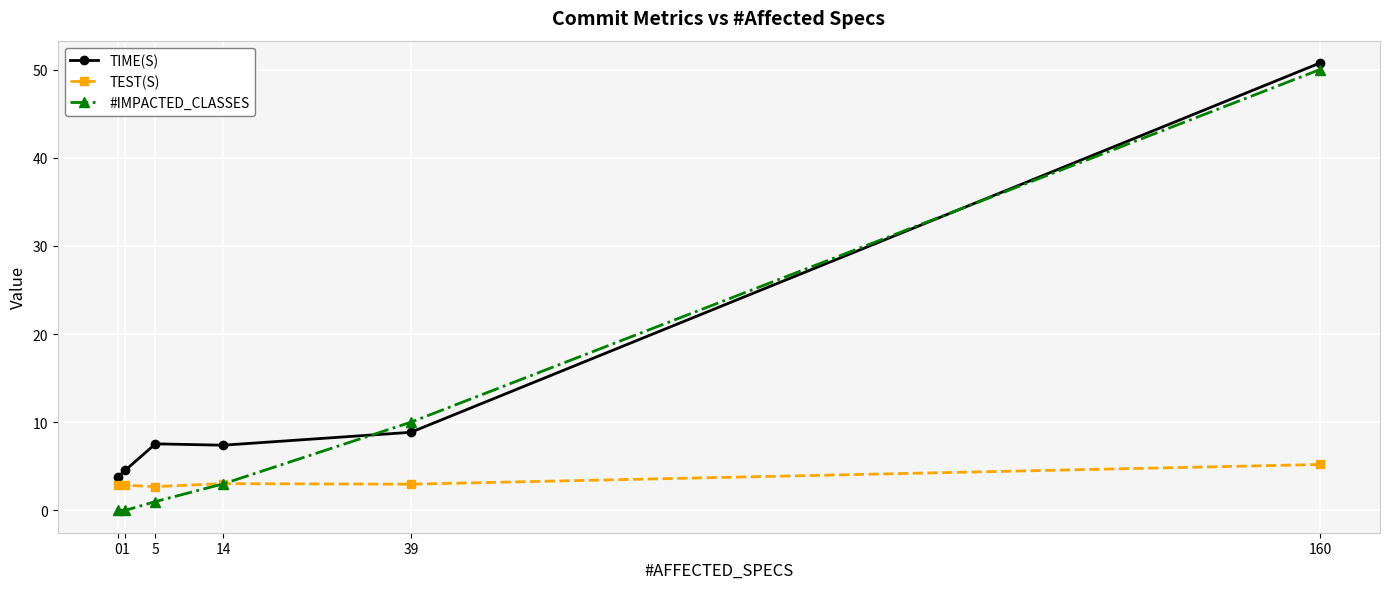

The TIME(S) series shows 7.4 at 14. True or false?

True